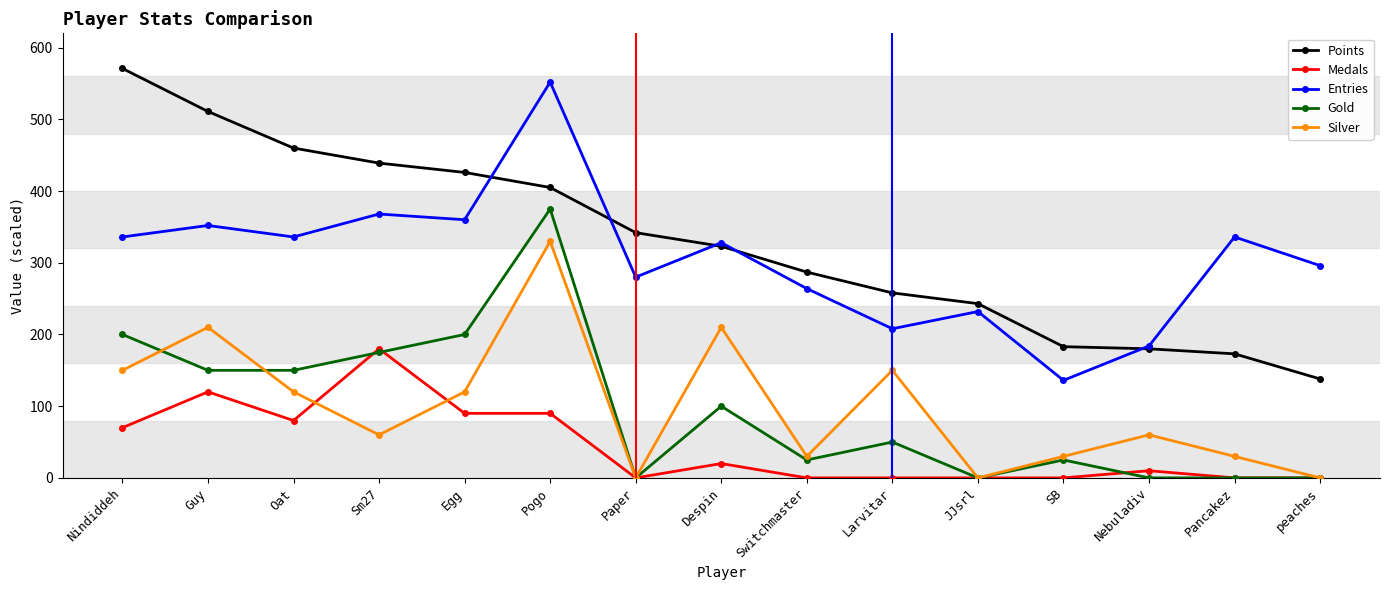

Reading left to right, transcribe all the data shown in this chart.

Points: 571	511	460	439	426	405	342	323	287	258	243	183	180	173	138
Medals: 70	120	80	180	90	90	0	20	0	0	0	0	10	0	0
Entries: 336	352	336	368	360	552	280	328	264	208	232	136	184	336	296
Gold: 200	150	150	175	200	375	0	100	25	50	0	25	0	0	0
Silver: 150	210	120	60	120	330	0	210	30	150	0	30	60	30	0